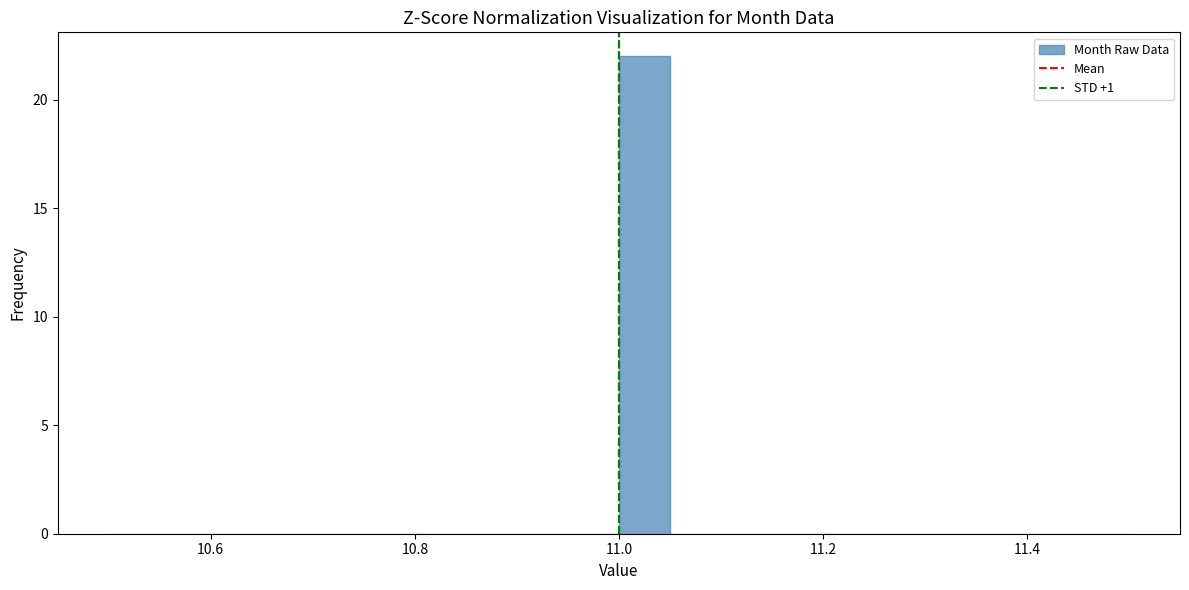

Read against the x-axis, roughly where is the centre of the tallest bar?

11.02